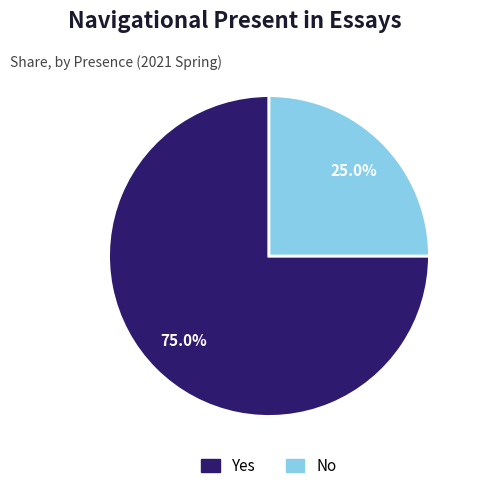

To the nearest percent, what percentage of the pie is Yes?

75%